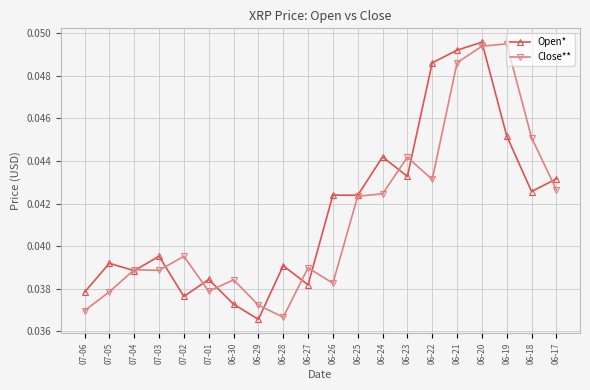

After their last crossing, which series has the higher values: Open* or Close**?

Open*